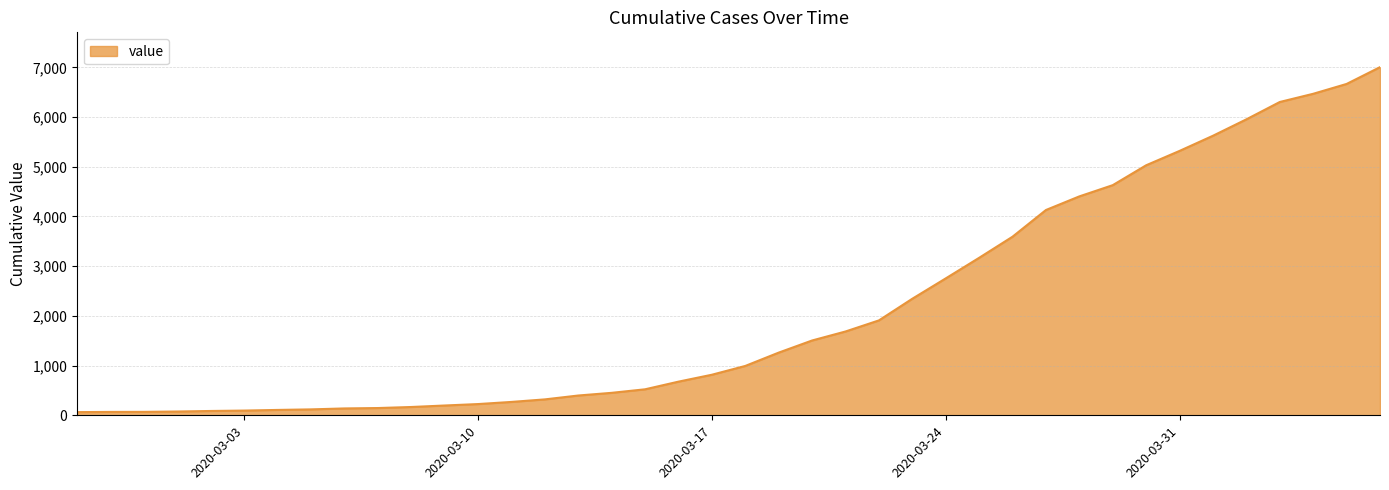

How many values are below 993?

20